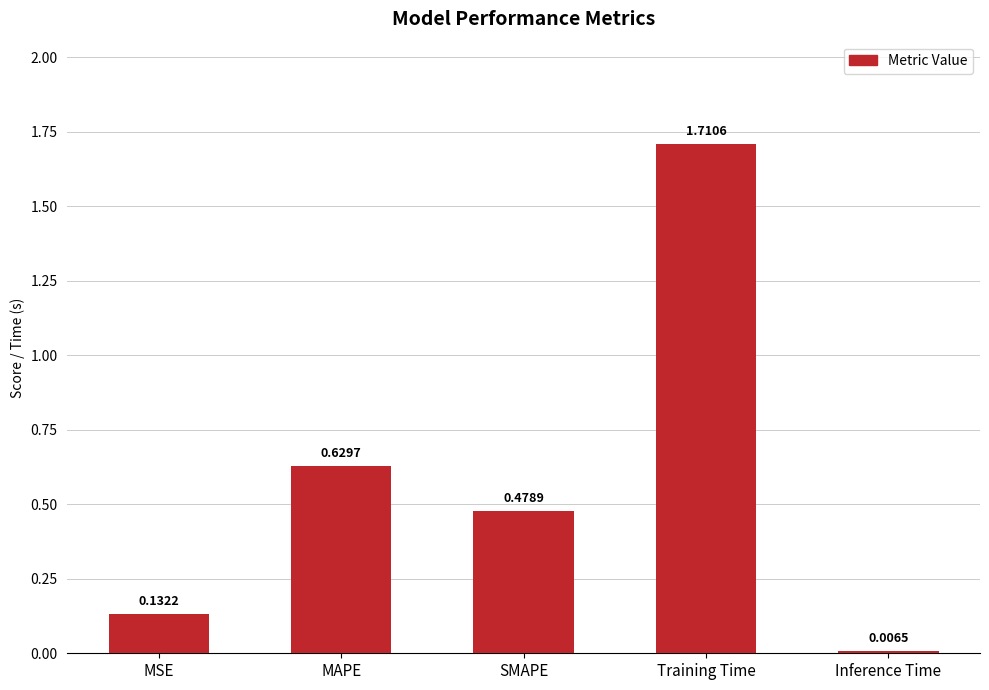

What is the sum of all values?

3.0